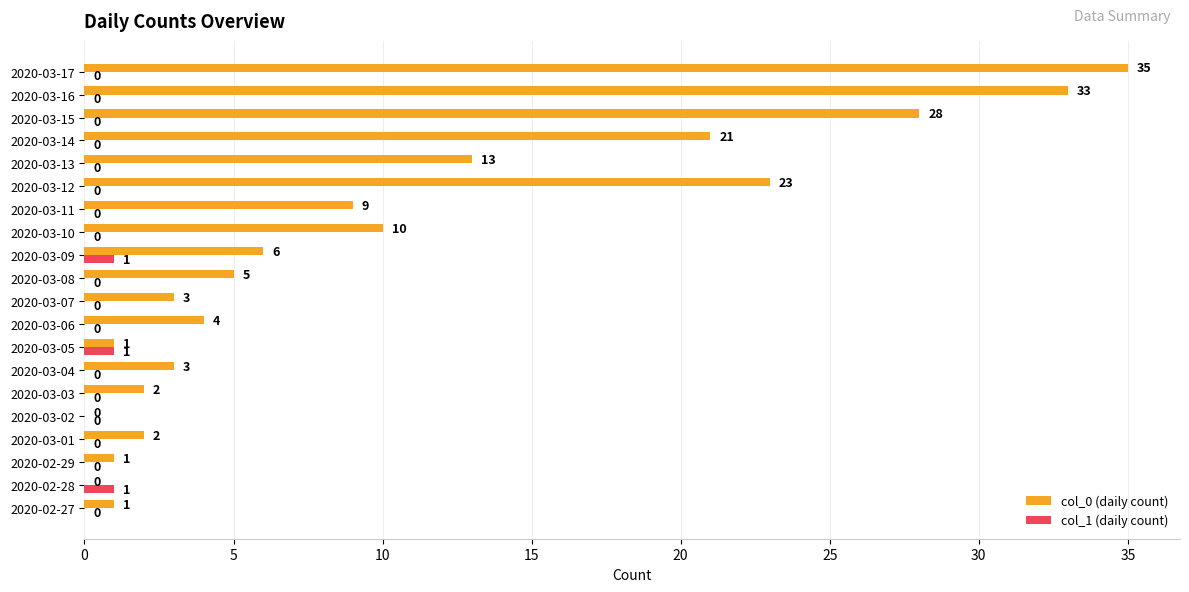

Which series has the largest range (max minus min)?

col_0 (daily count)